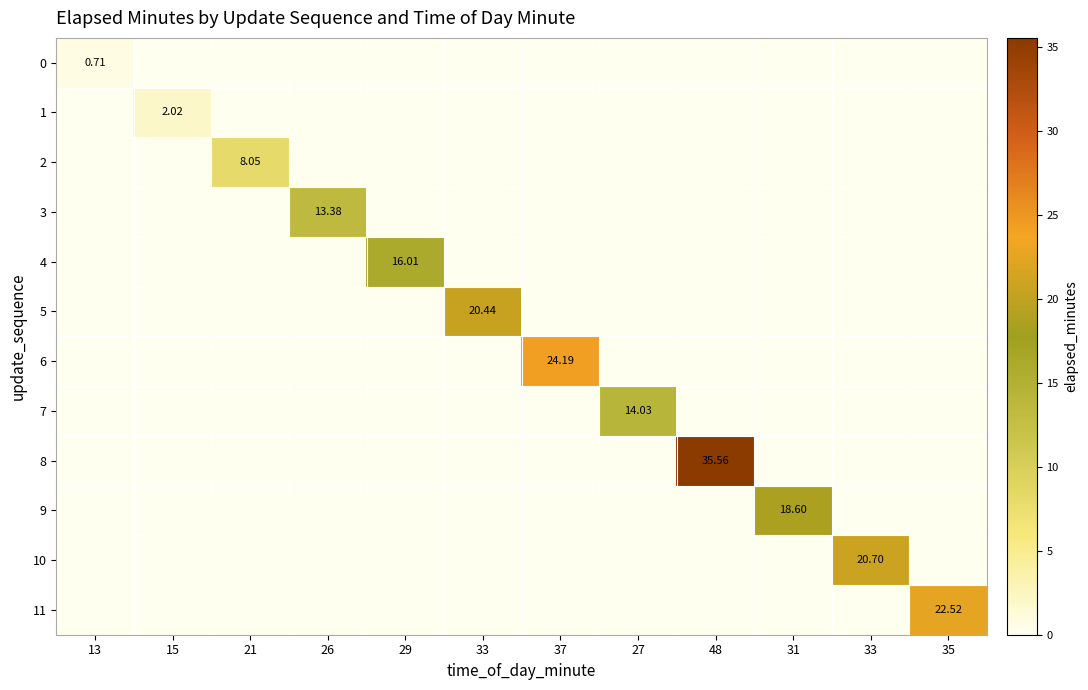

At which category is the sum across all series the highest?

48